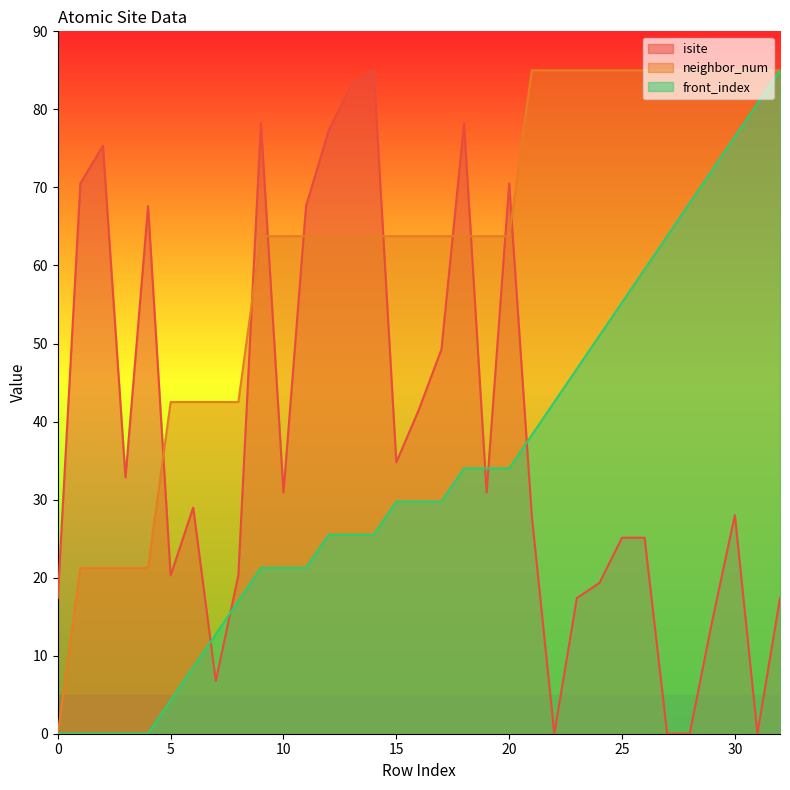

What is the value of the isite point at the 6th from the left?

20.3